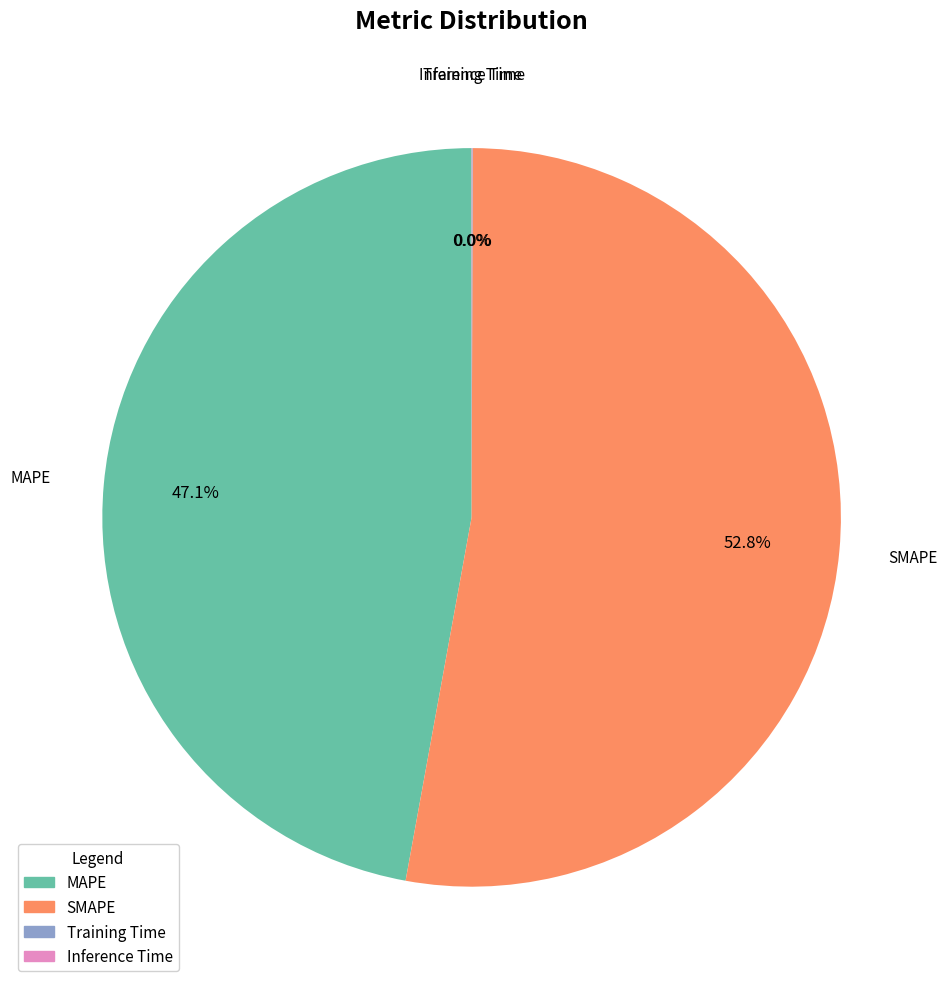

Do SMAPE and MAPE together represent more than half of the pie?

Yes